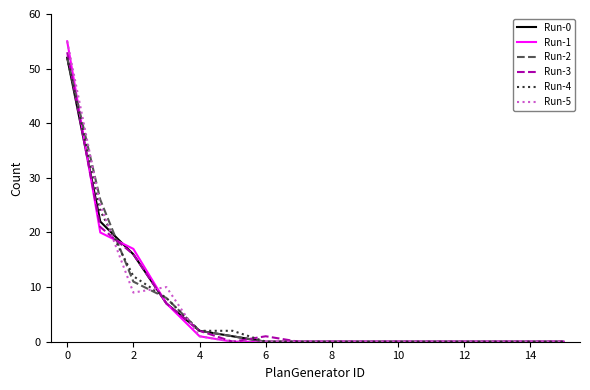

What is the maximum value shown in the chart?

55